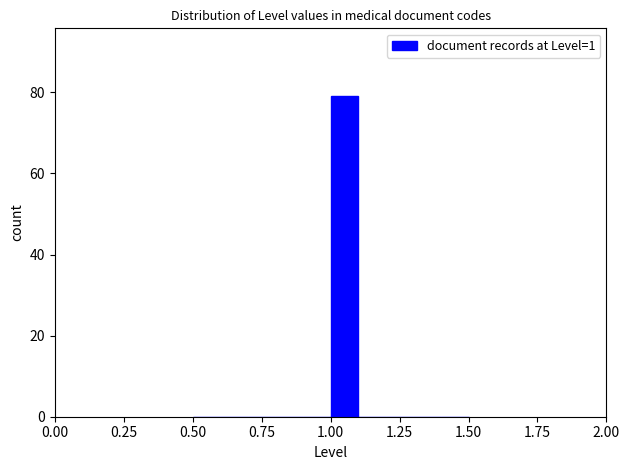

Read against the x-axis, roughly where is the centre of the tallest bar?

1.05